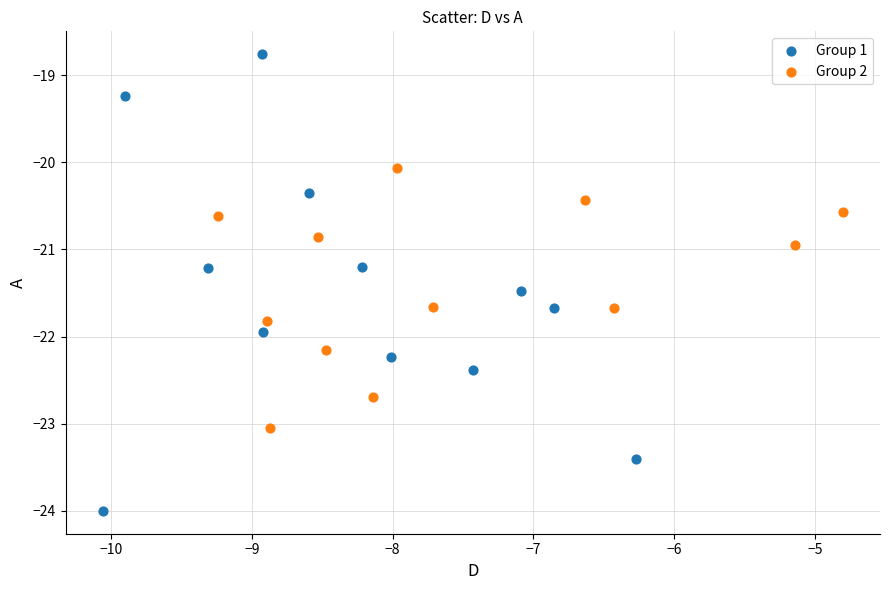

Which series has the largest Y range (max minus min)?

Group 1